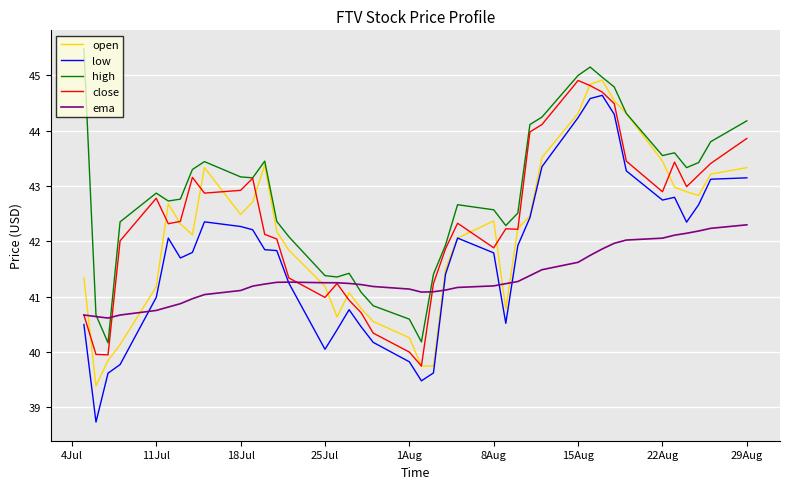

What is the maximum value for high?

45.5